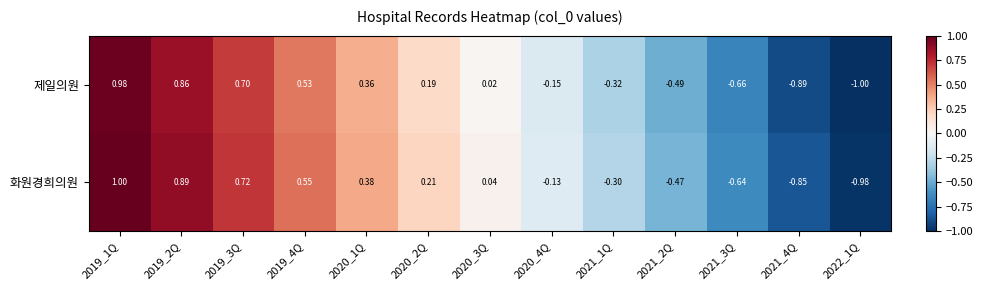

Is the value of 제일의원 at 2020_3Q greater than the value of 화원경희의원 at 2020_2Q?

No